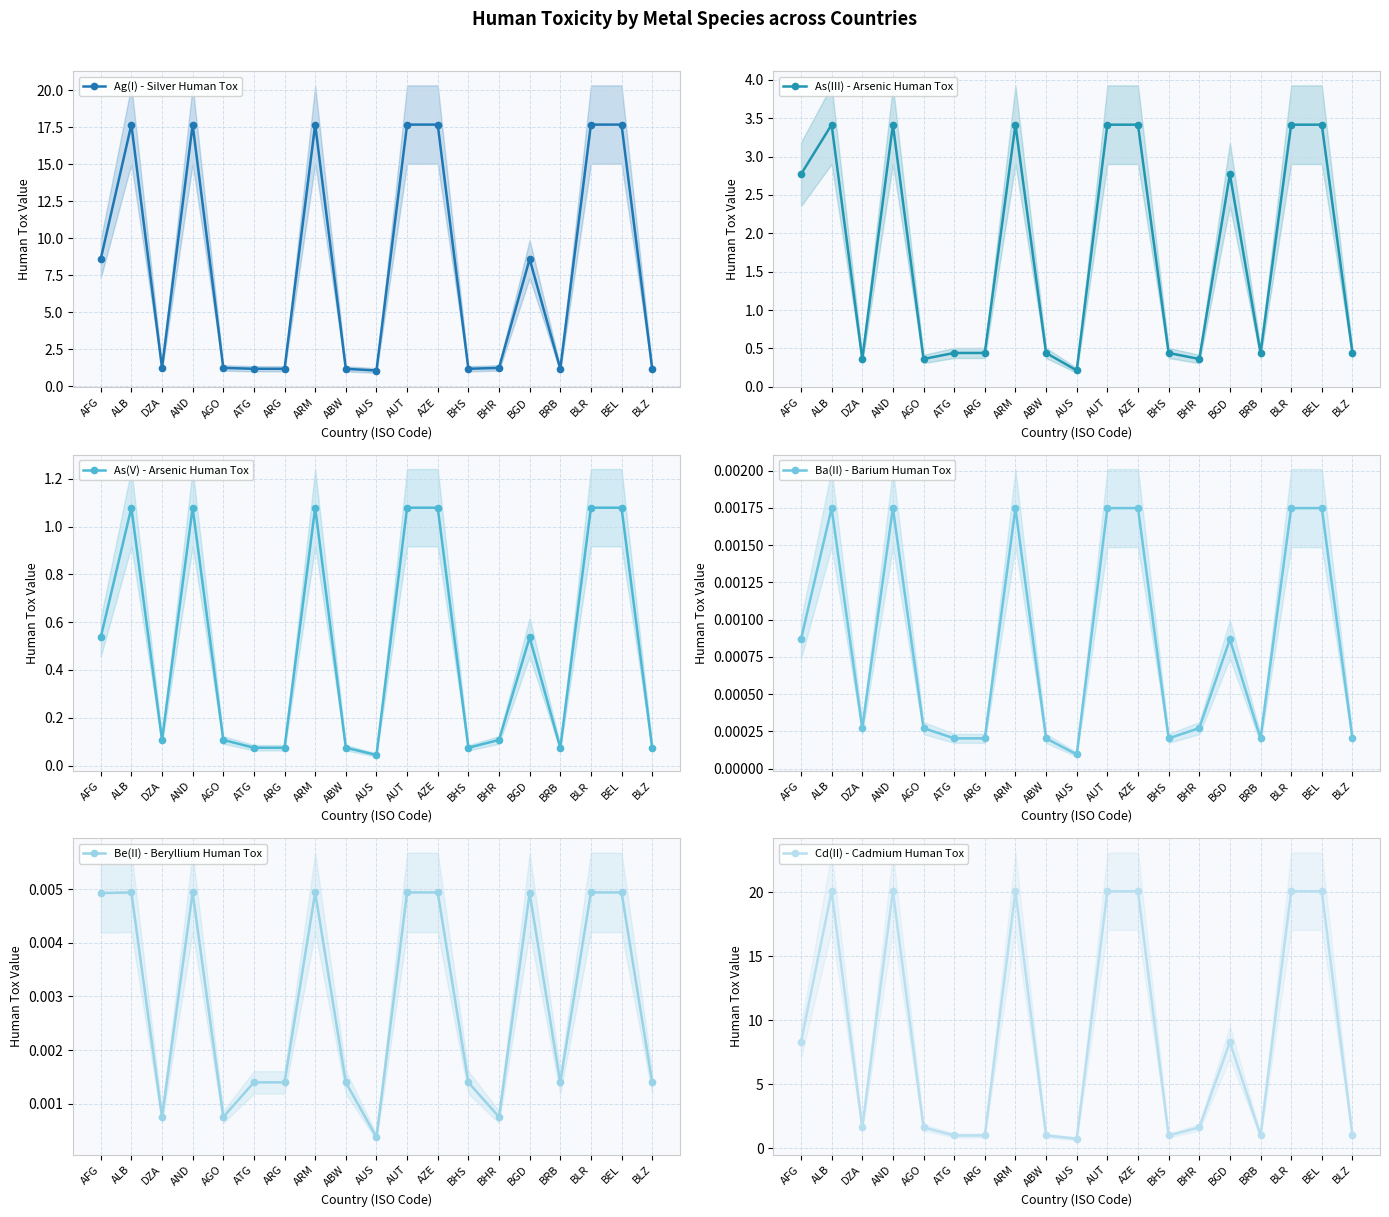

What is the value of the As(III) - Arsenic Human Tox point at the 19th from the left?

0.4